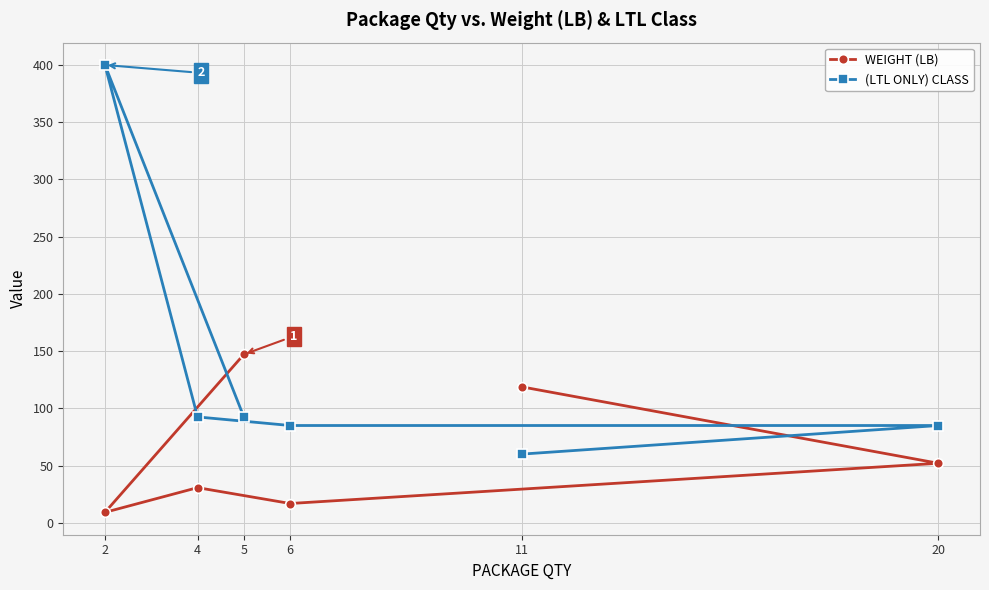

What are all the series names shown in the legend?

WEIGHT (LB), (LTL ONLY) CLASS